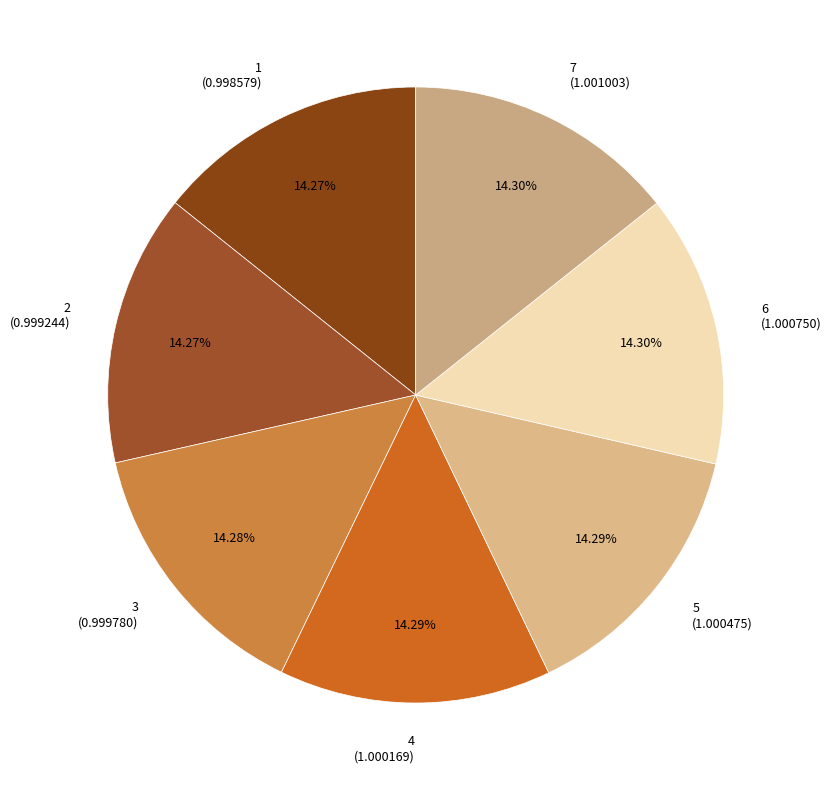

Is it true that 1 is 27% of the pie?

False